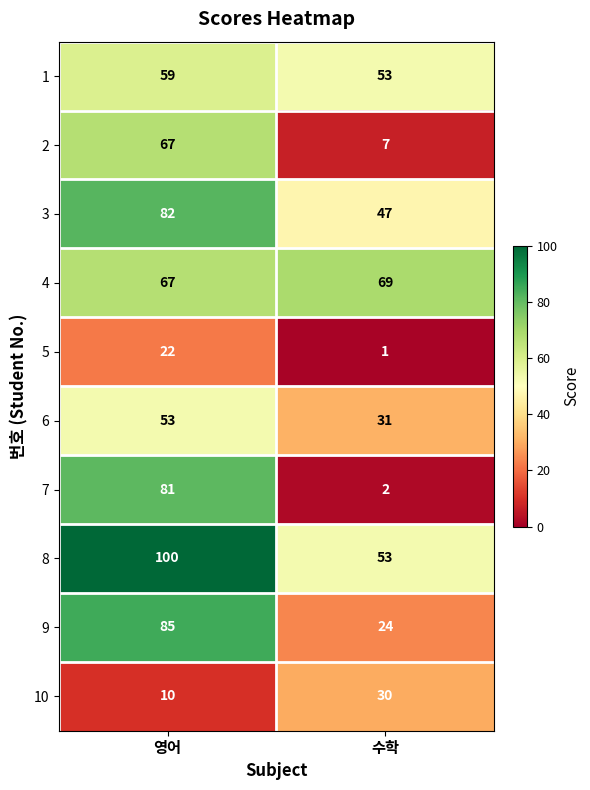

What is the sum of the 10 values at 수학 and 영어?

40